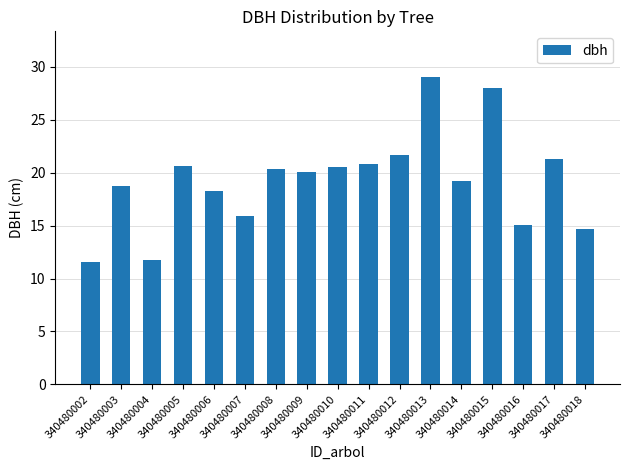

How many values exceed 20?

9